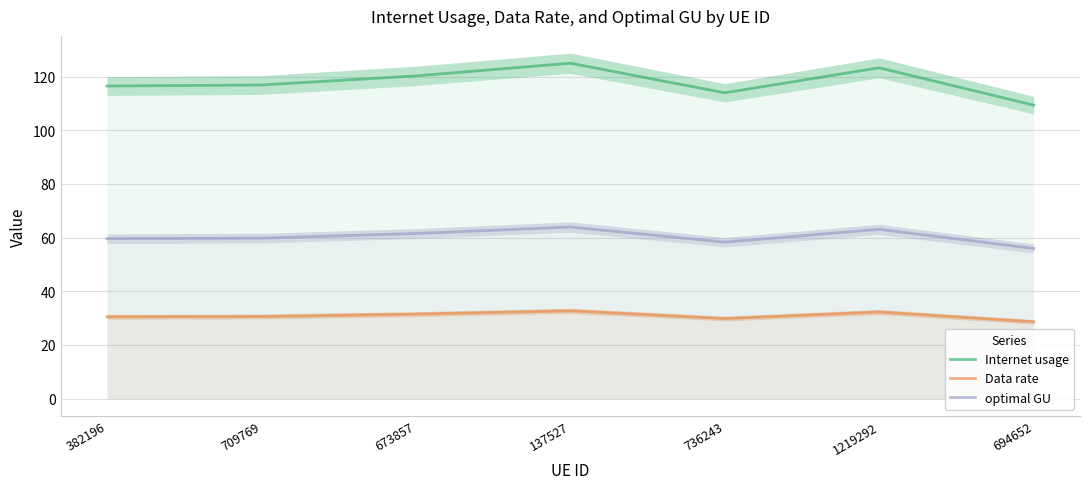

What is the maximum value for optimal GU?

64.0